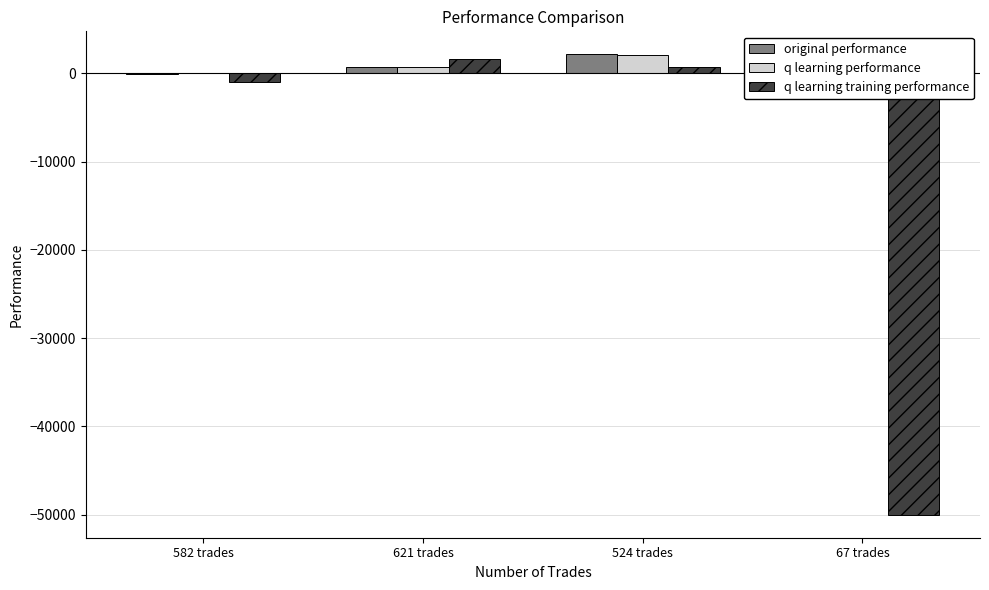

At how many categories does at least one series exceed -27541?

4